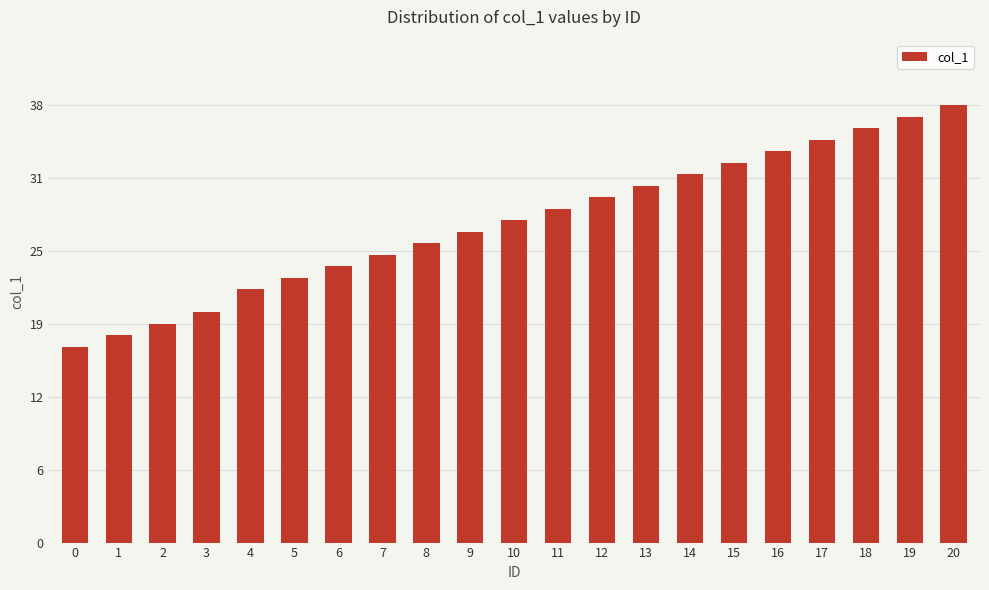

Reading right to left, what are all the values shown in this chart?

20=38	19=37	18=36	17=35	16=34	15=33	14=32	13=31	12=30	11=29	10=28	9=27	8=26	7=25	6=24	5=23	4=22	3=20	2=19	1=18	0=17